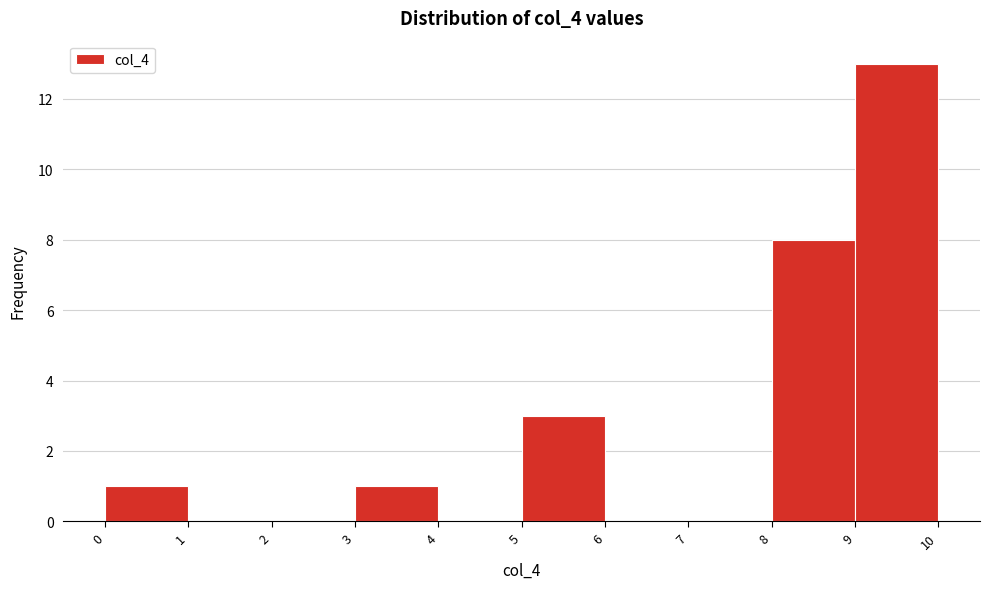

What is the height of the bar covering 5 to 6 on the x-axis? The values are not printed on the chart, so give them approximately, as read against the axis.

3